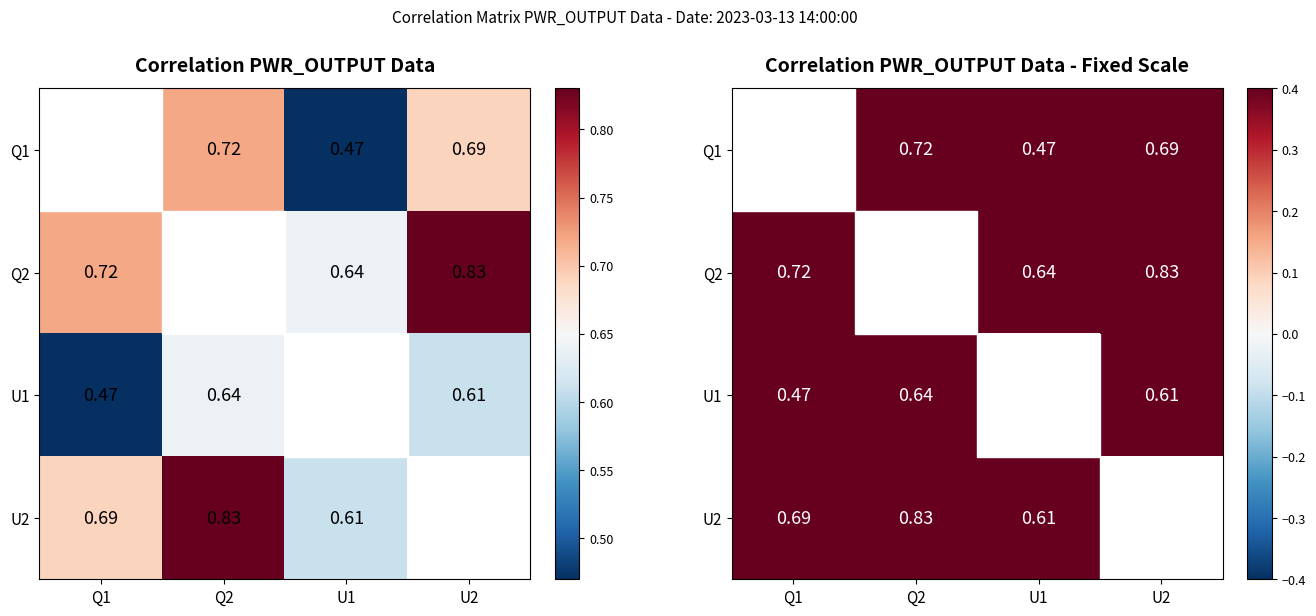

At how many categories does at least one series exceed 0?

4